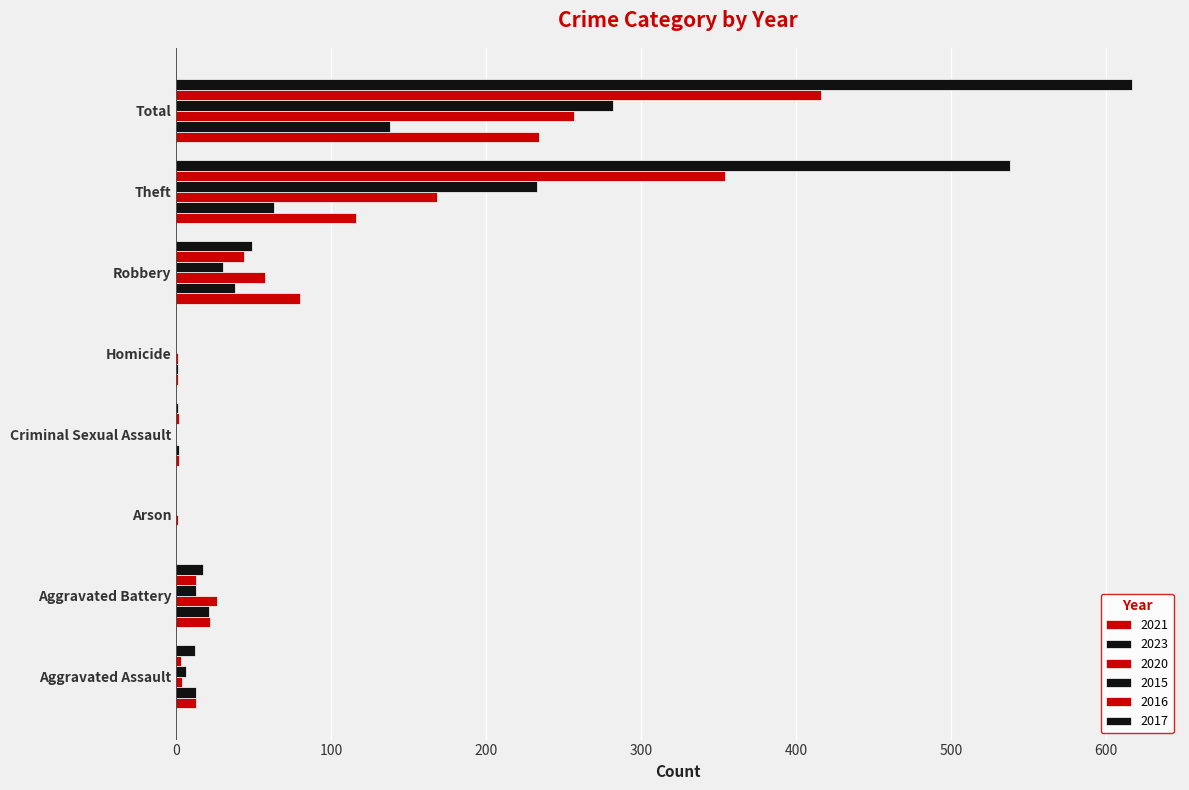

How many series are shown in this chart?

6